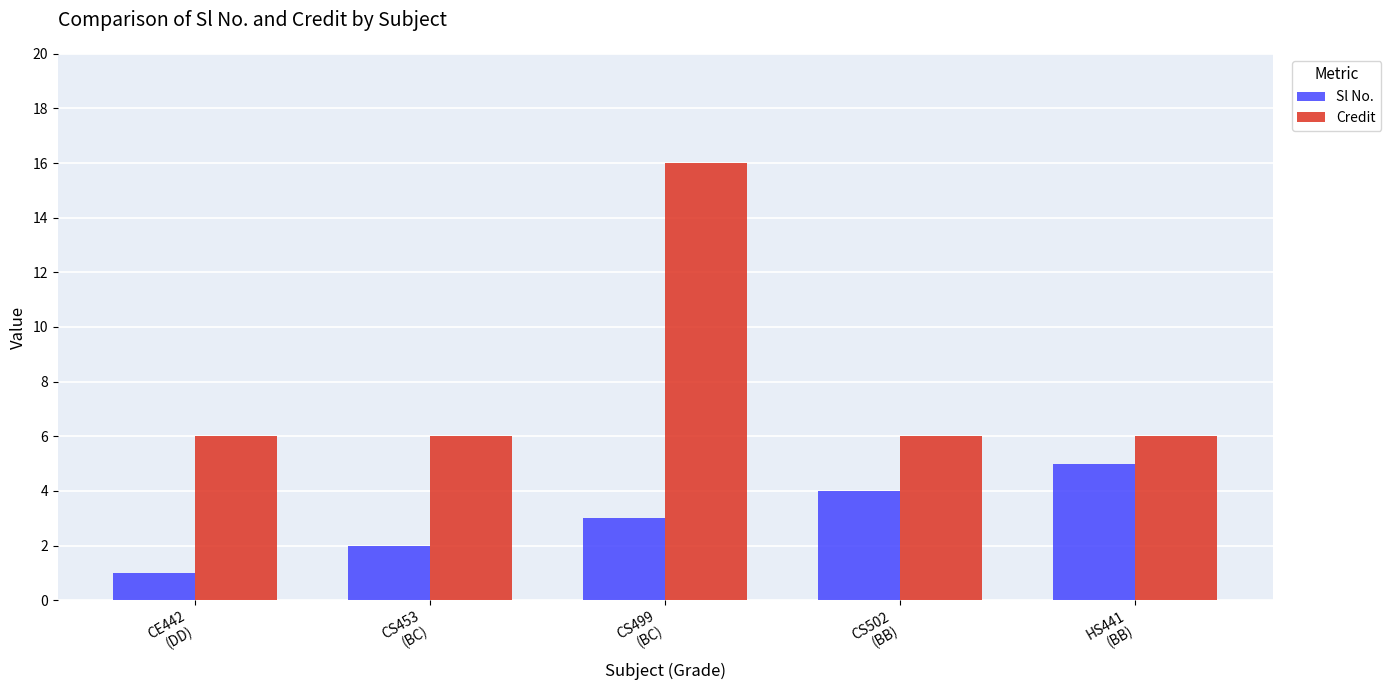

Is it true that Sl No. equals 3 at CS453
(BC)?

False